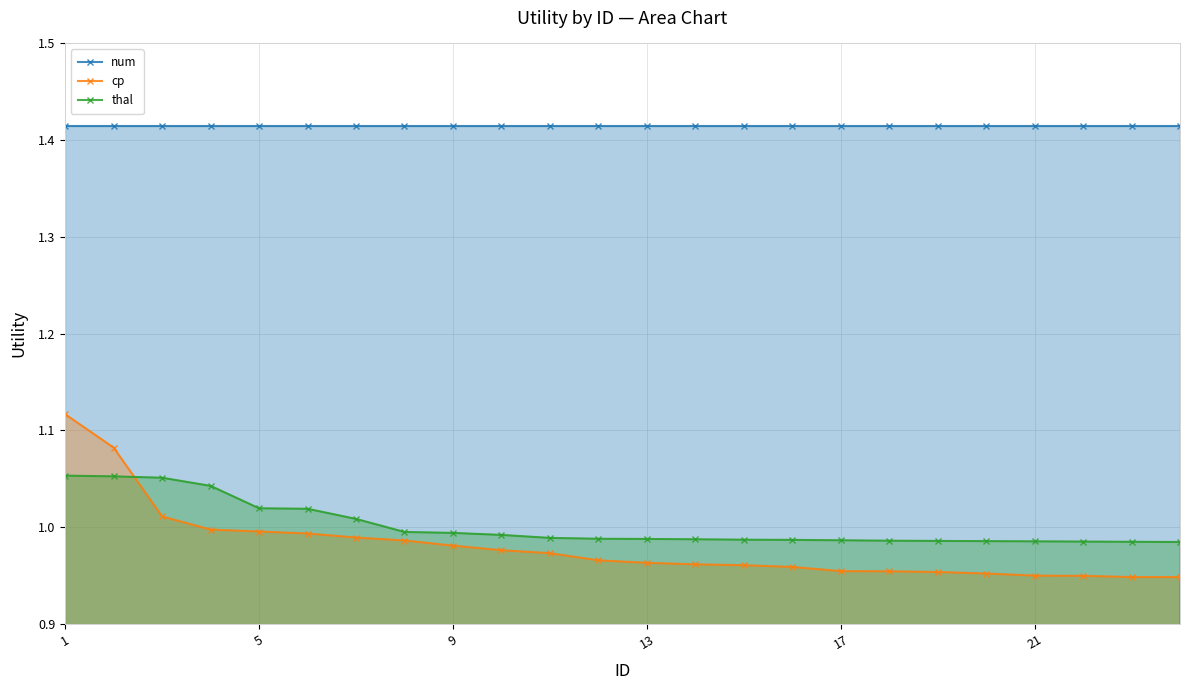

Which series has the largest range (max minus min)?

cp